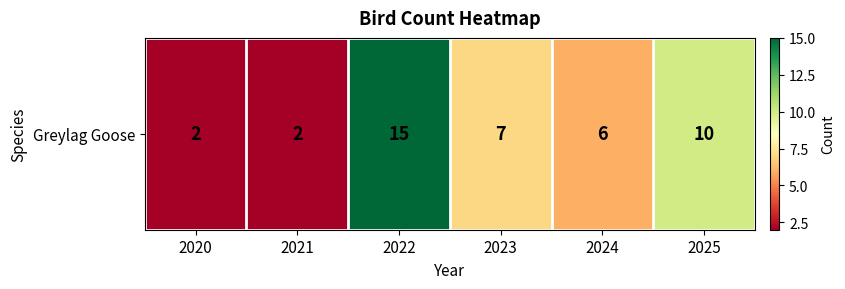

Reading right to left, list all the values displayed in this chart.

10	6	7	15	2	2